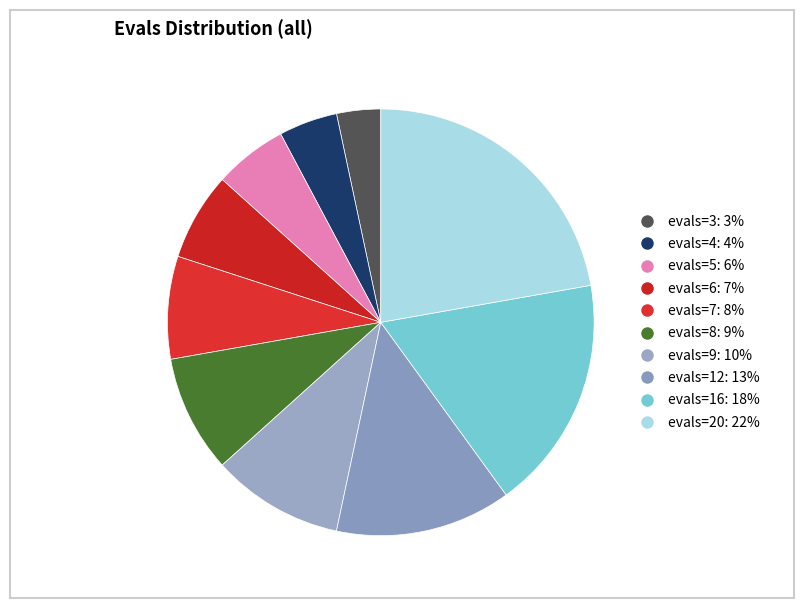

How many slices are in this pie chart?

10